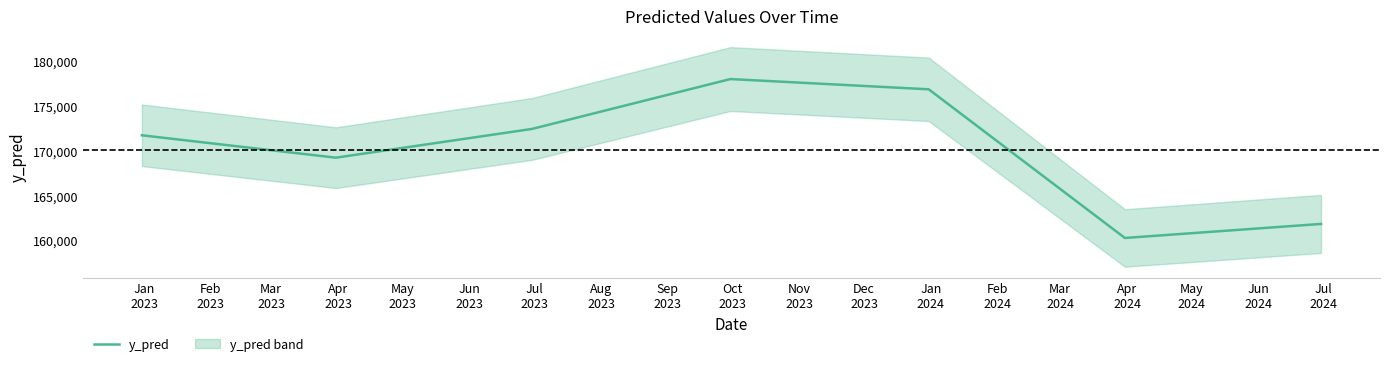

What is the highest value of the y_pred series?

177977.1